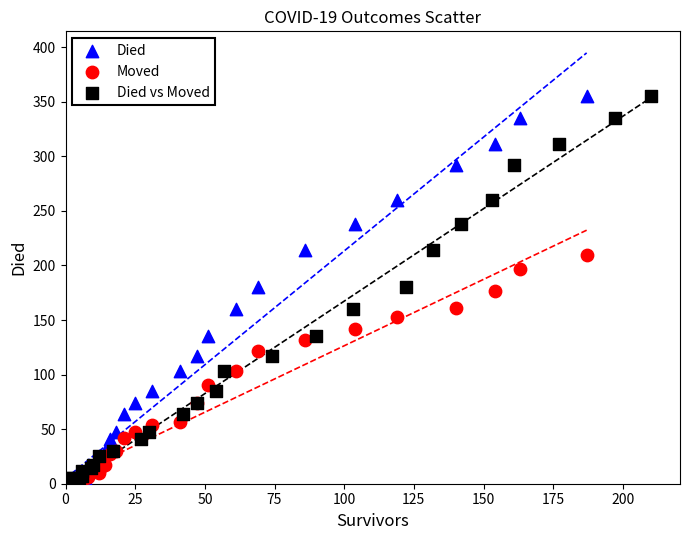

What are all the series names shown in the legend?

Died, Moved, Died vs Moved